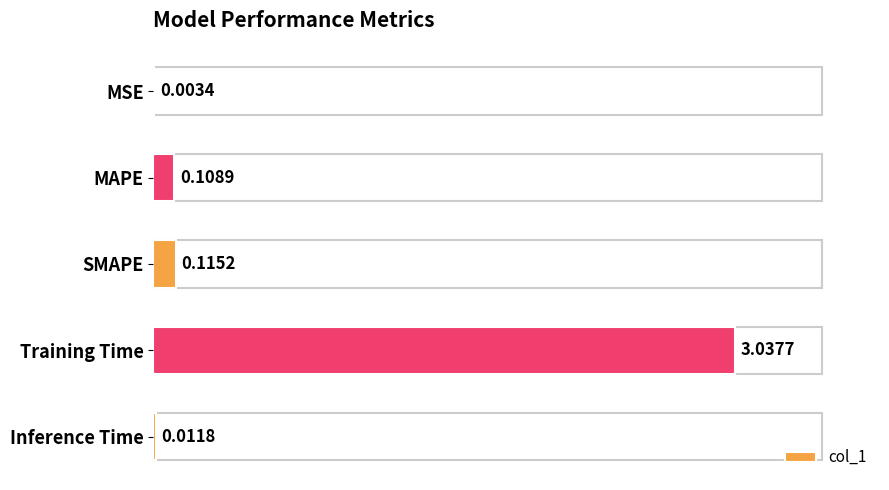

How many data points does each series have?

5